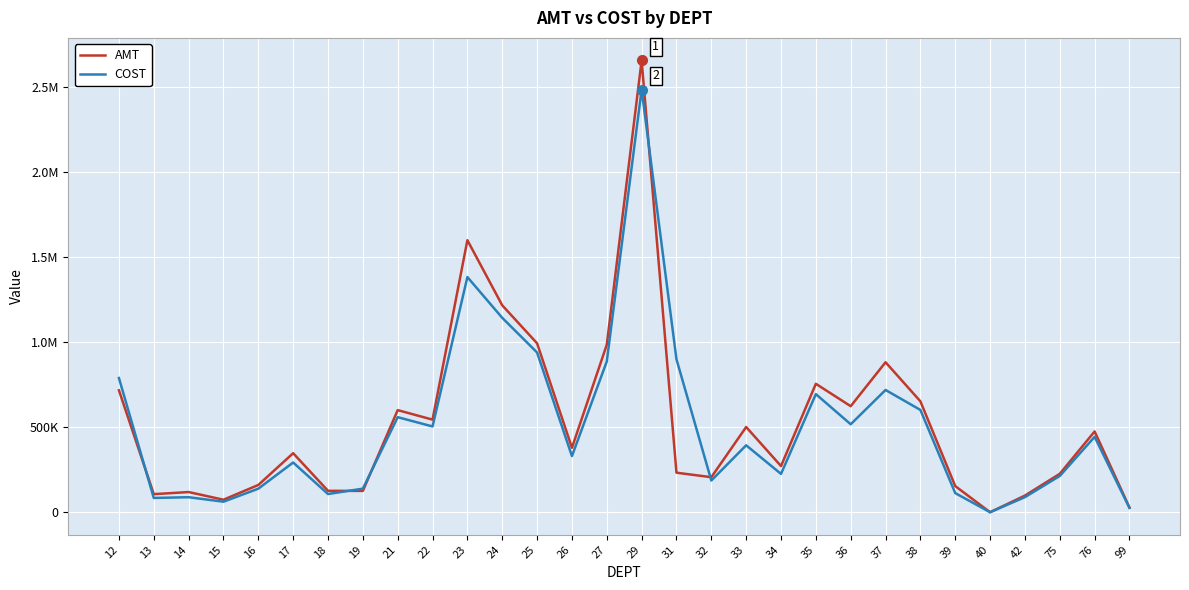

At which category is the sum across all series the highest?

29